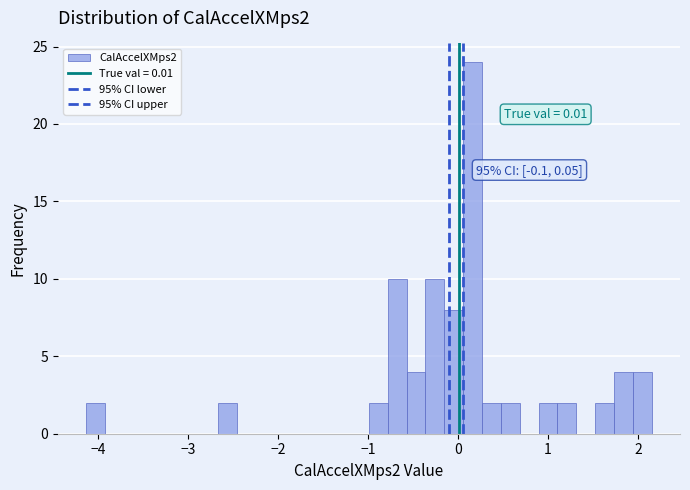

Read against the x-axis, roughly where is the centre of the tallest bar?

0.2